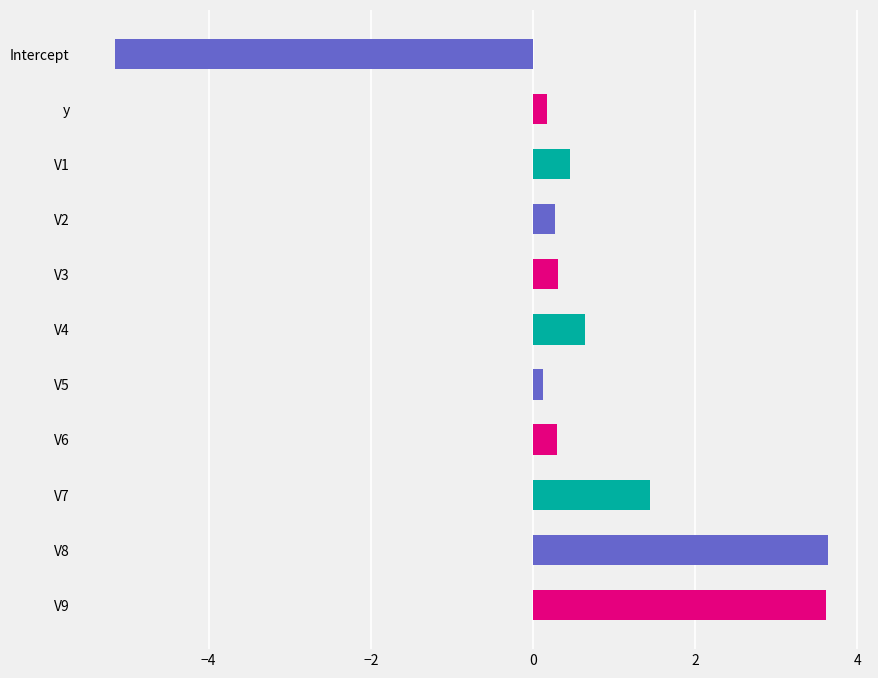

What is the greatest value displayed?

3.6